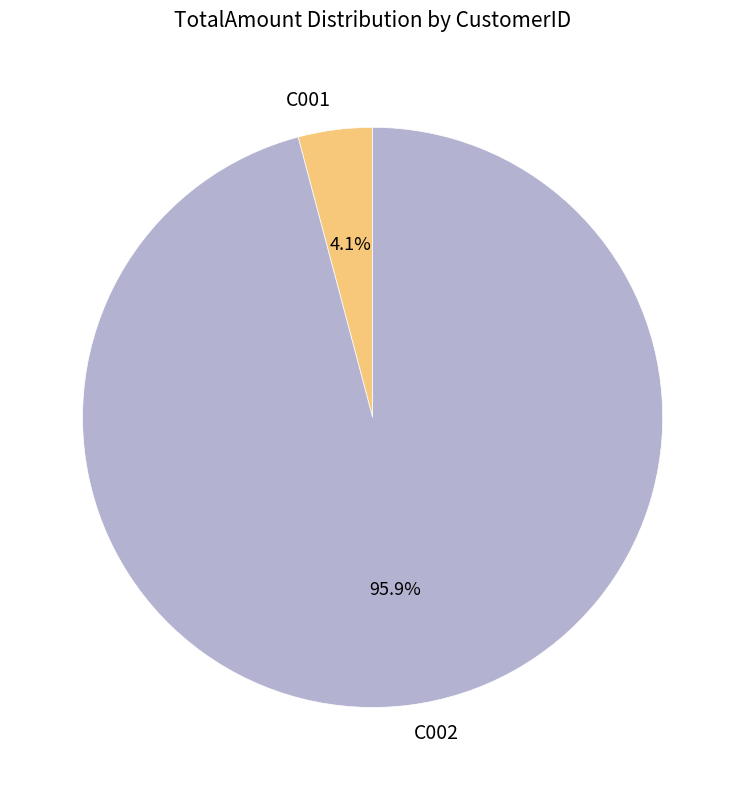

To the nearest percent, what percentage of the pie is C002?

96%